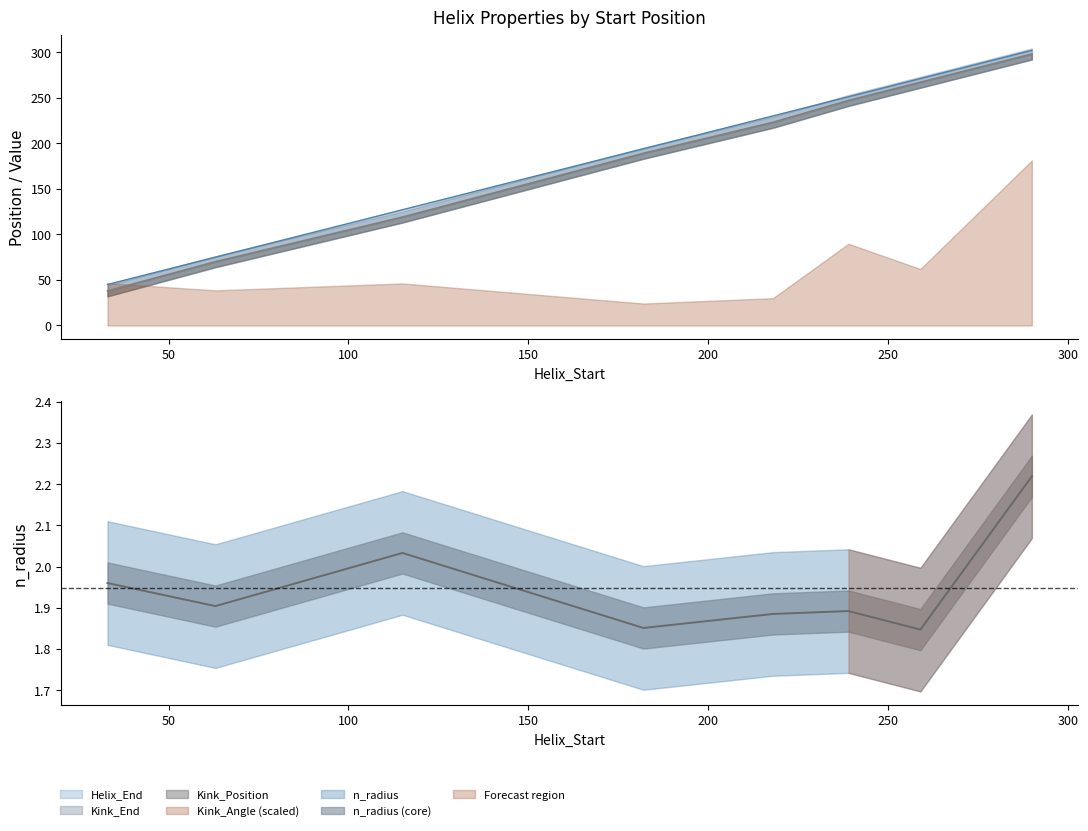

True or false: Helix_End and n_radius cross at least once.

False